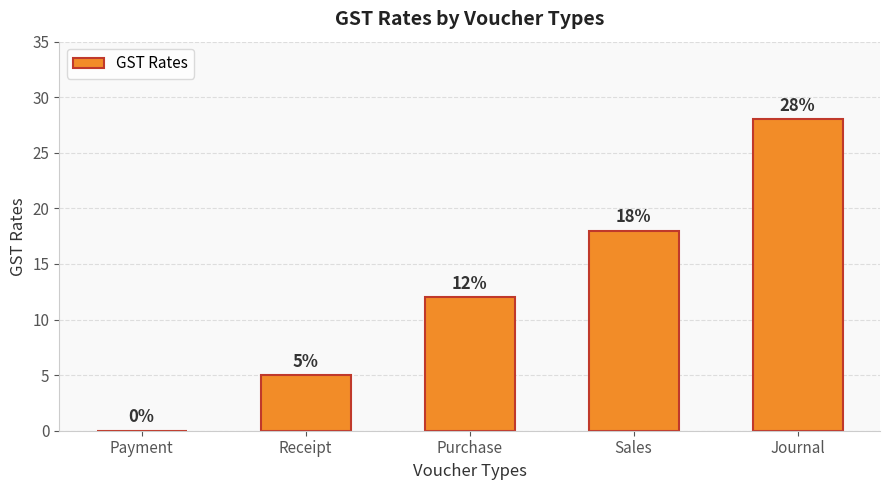

How many values are above zero?

4